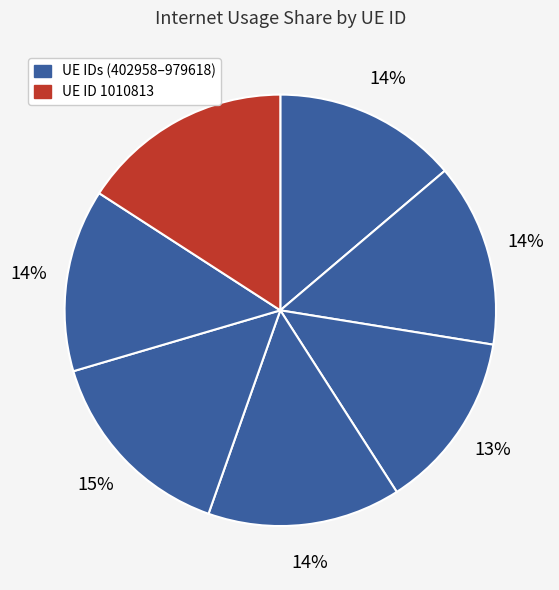

How many segments does this pie chart have?

7